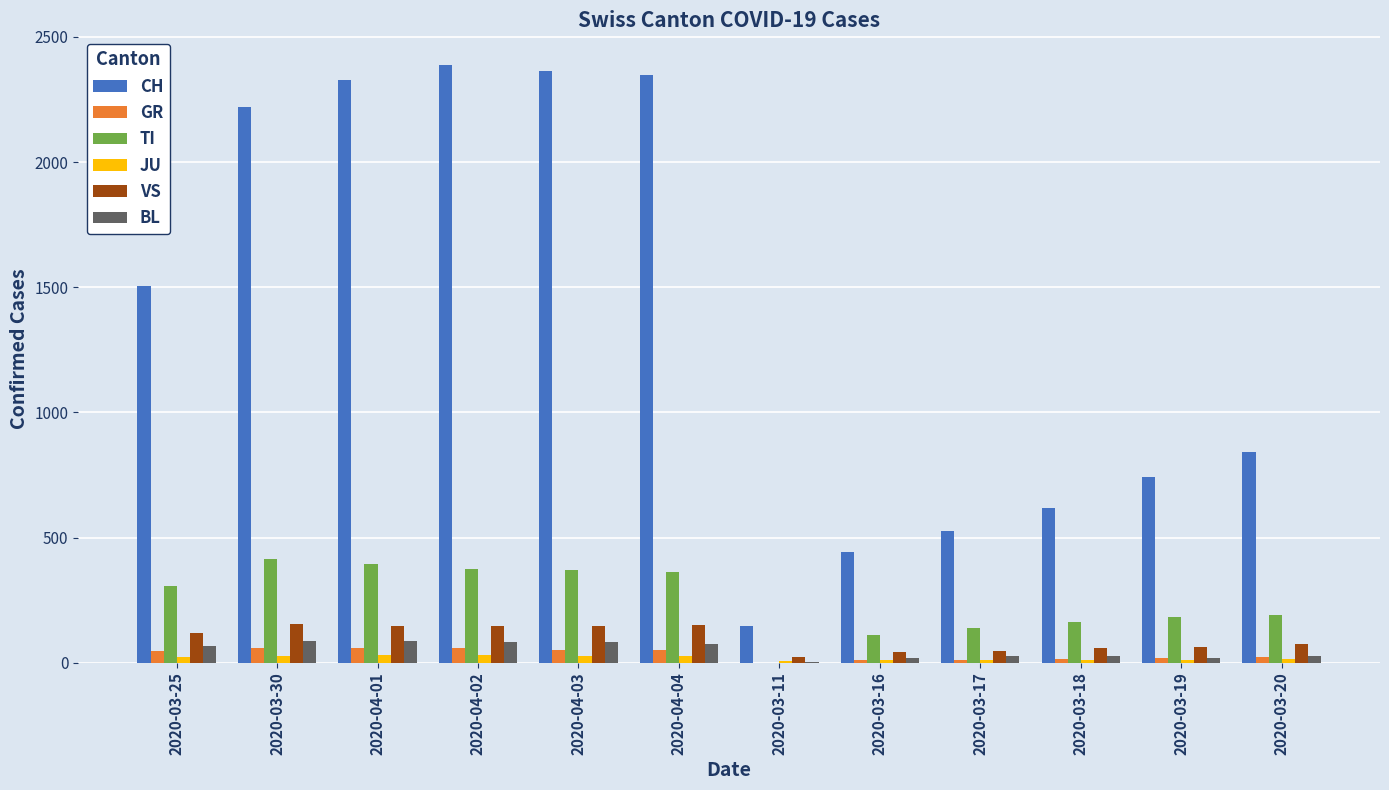

What is the total value across all series at 2020-03-17?

756